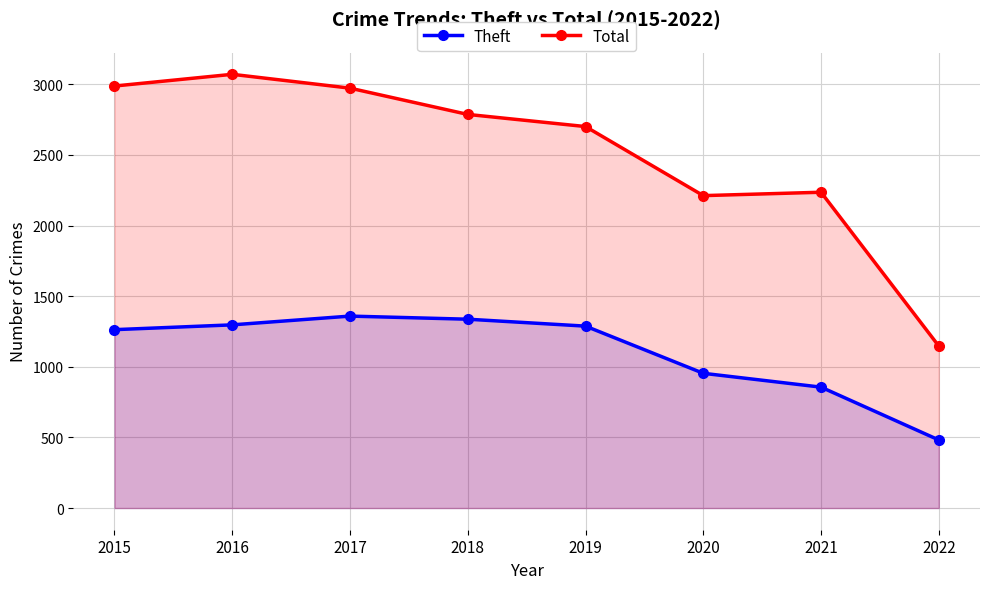

List the labels in order of Total value, smallest first.

2022, 2020, 2021, 2019, 2018, 2017, 2015, 2016